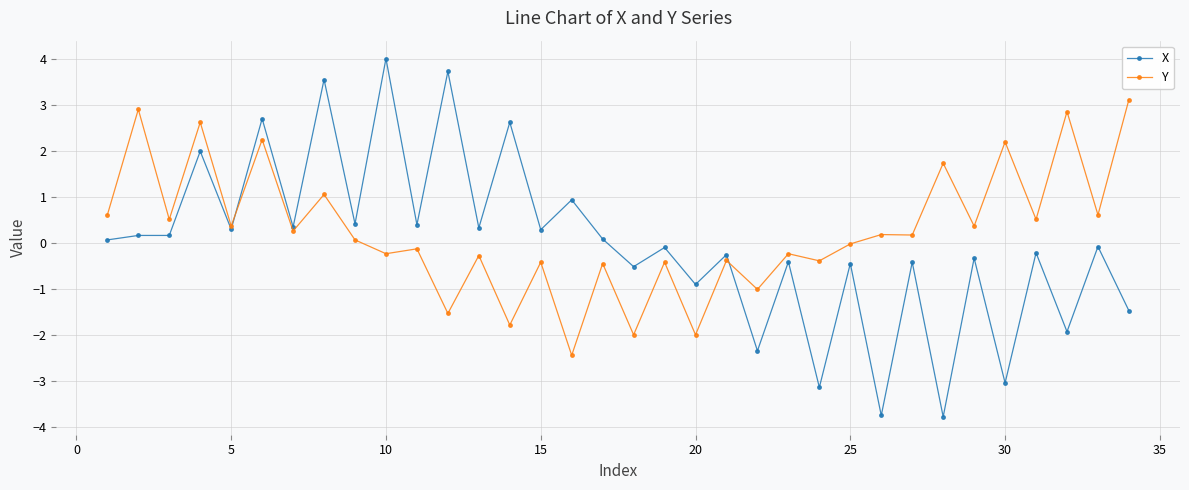

What is the value of the X point at the 7th from the left?

0.3